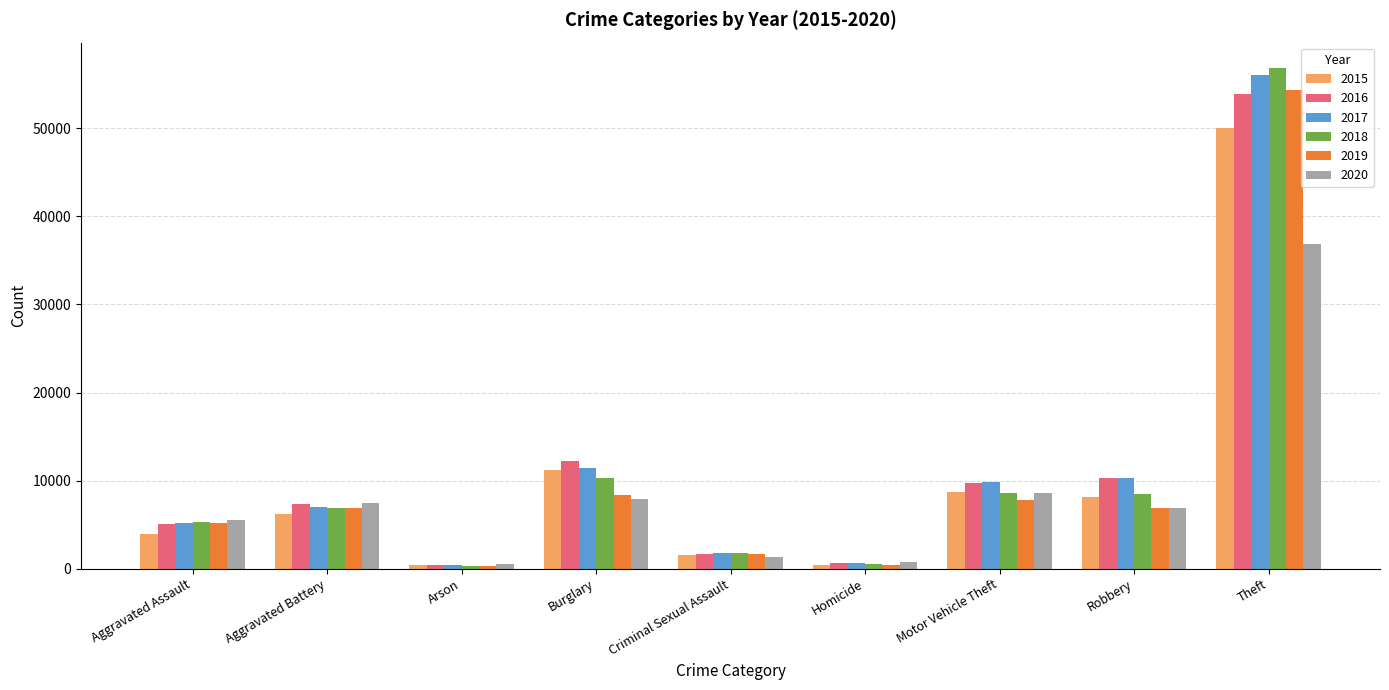

At which category is the sum across all series the highest?

Theft